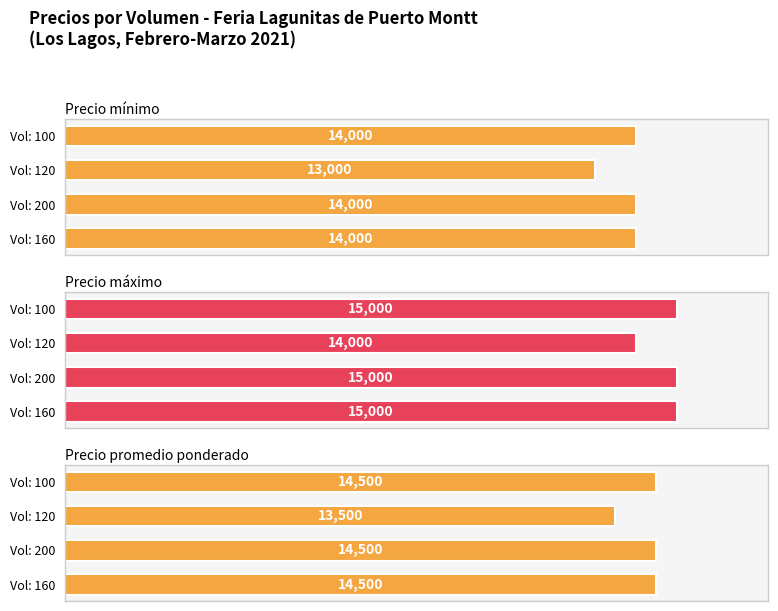

The value of Precio mínimo at Vol: 100 is 8706. True or false?

False